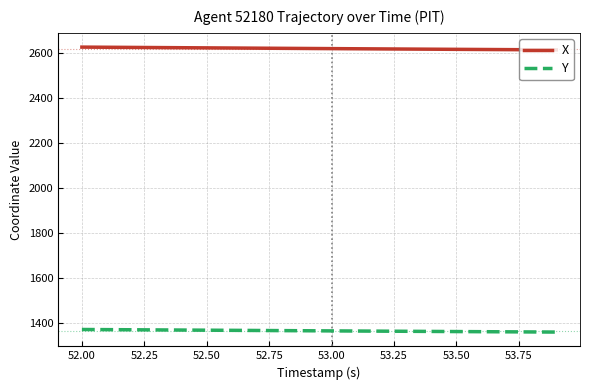

Which series has the largest total across all categories?

X